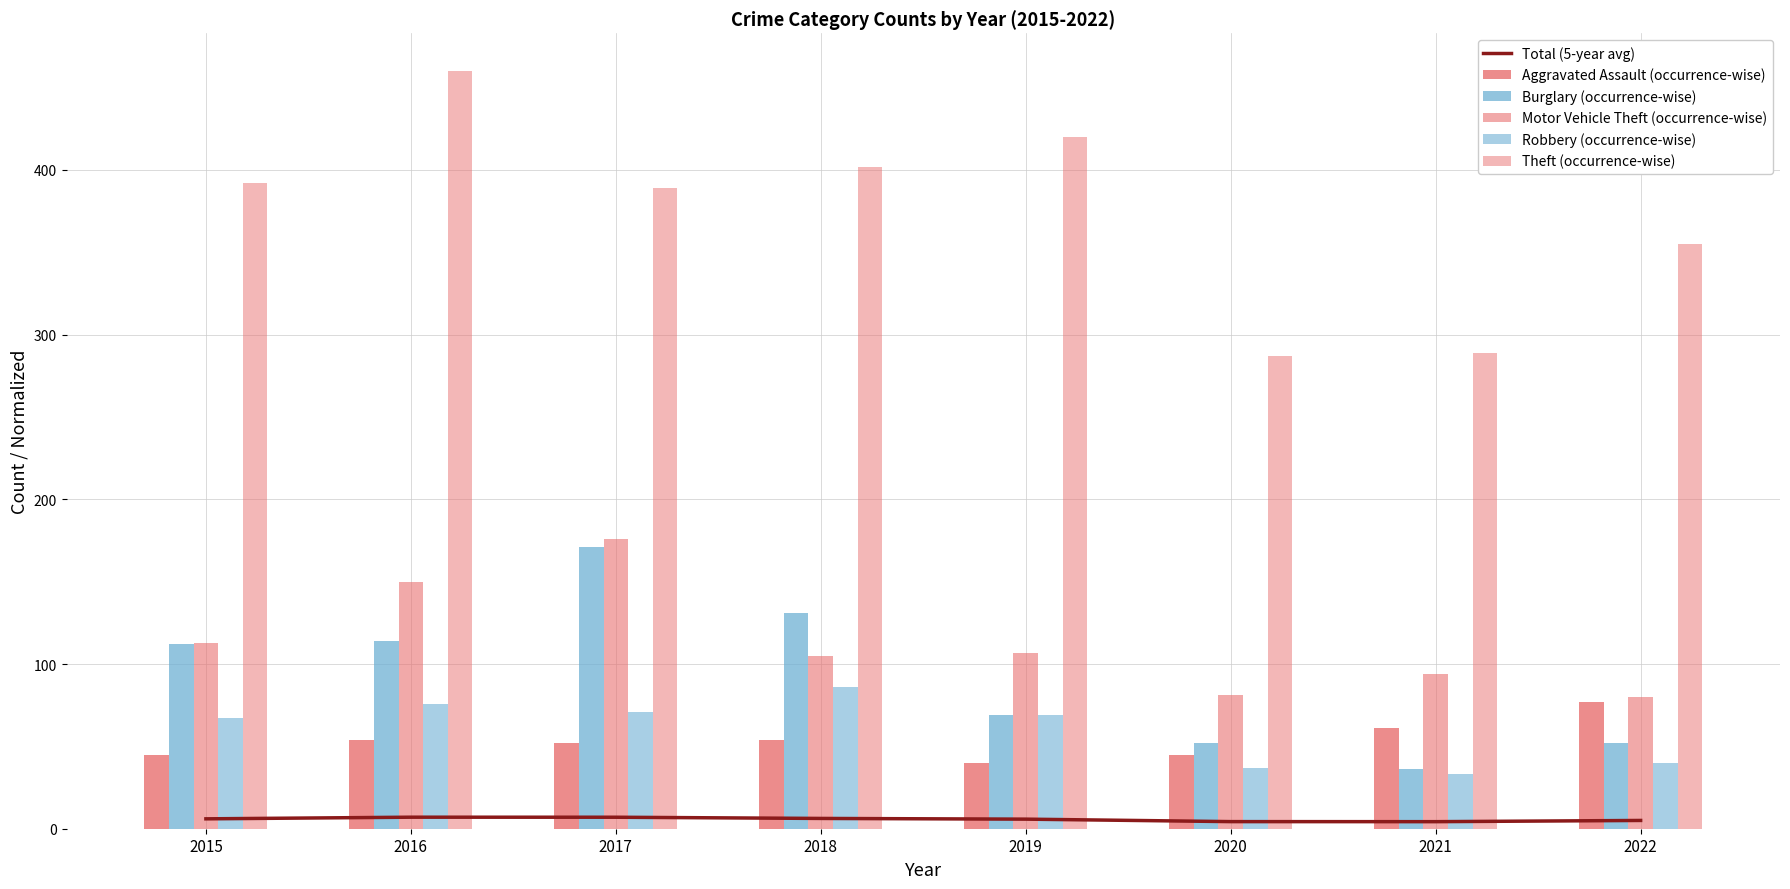

What is the difference between the maximum and minimum values in the Burglary (occurrence-wise) series?

135.0